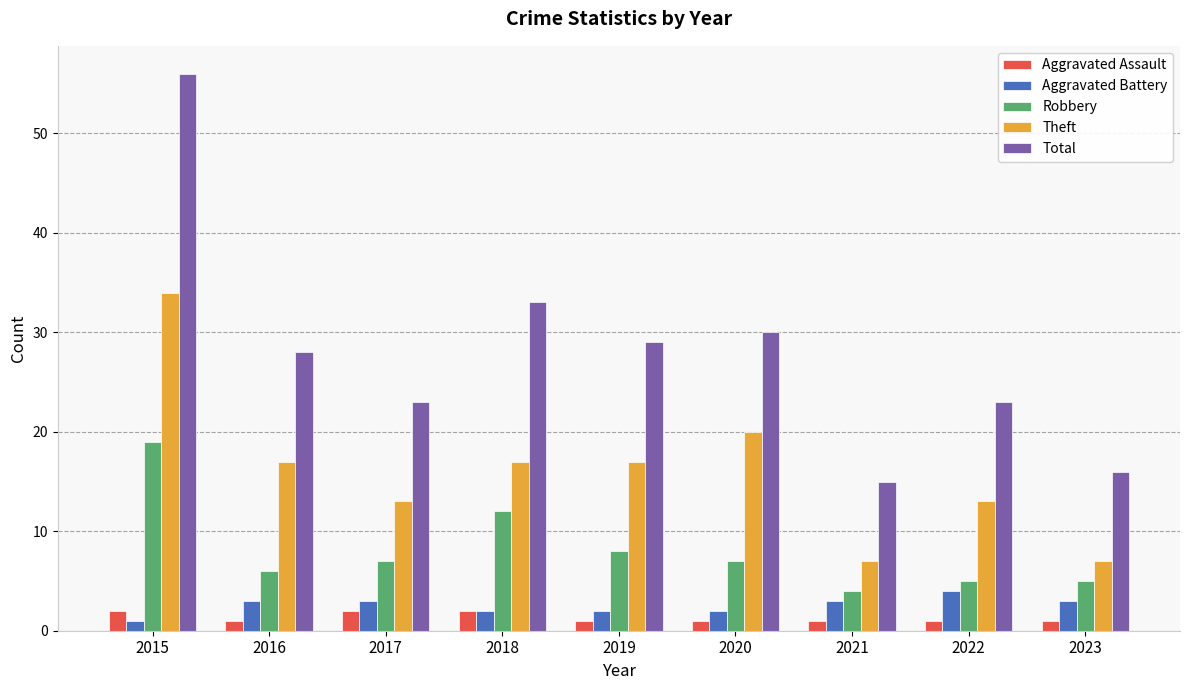

At how many categories does at least one series exceed 13?

9